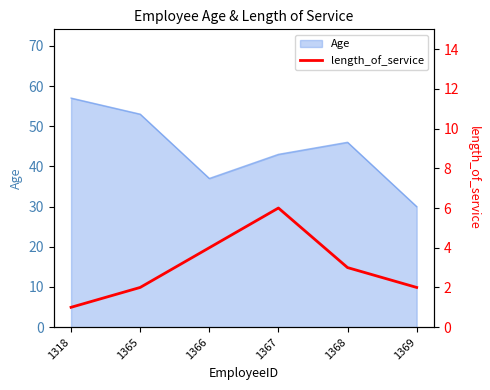

How many lines are shown in the chart?

1